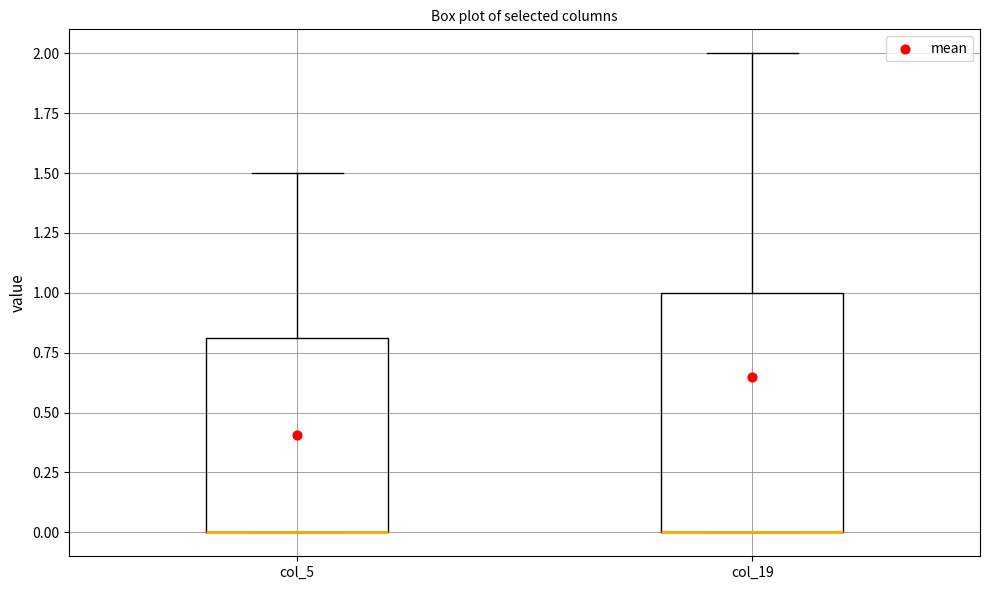

Which box is the tallest, from its lower edge to its upper edge?

col_19